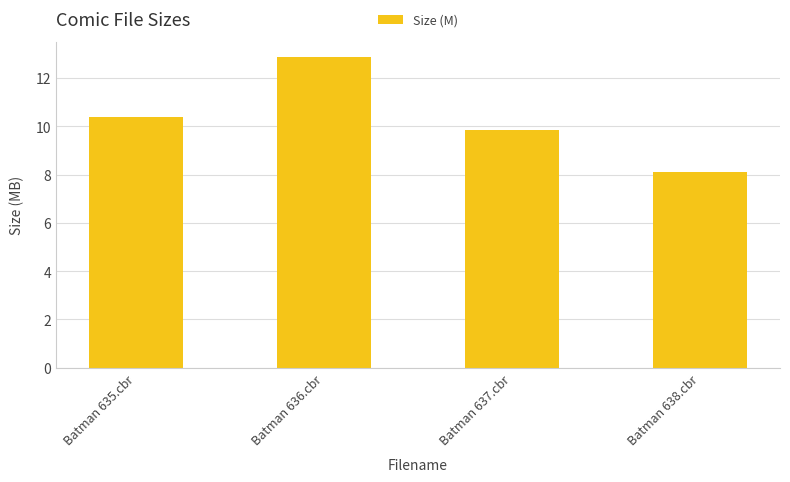

Between Batman 638.cbr and Batman 635.cbr, which is larger?

Batman 635.cbr